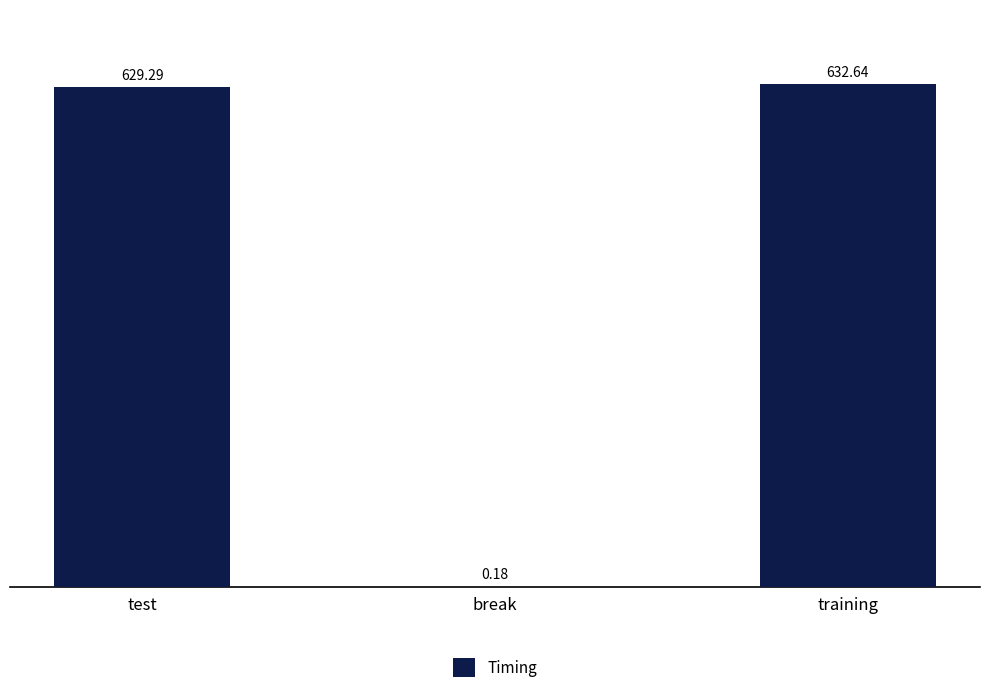

What is the approximate value at test?

629.3